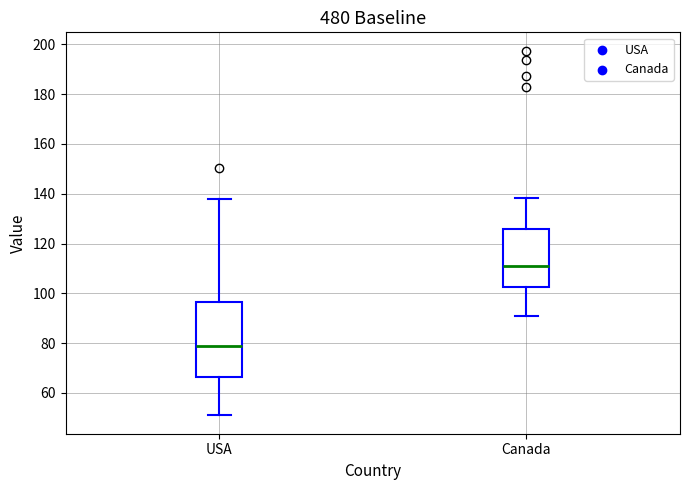

Comparing the boxes themselves (not the whiskers), which one is the tallest?

USA